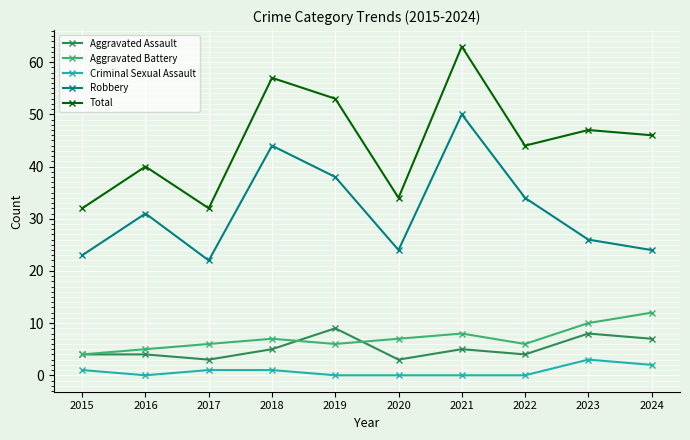

Read the Robbery value at 2024.

24